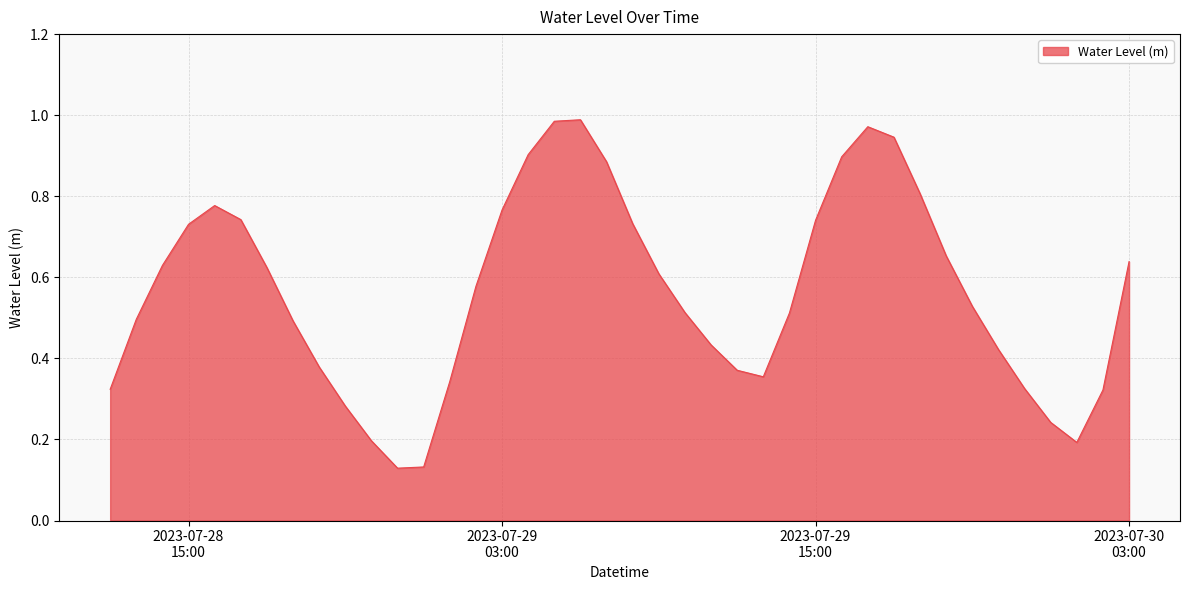

How many lines are shown in the chart?

1